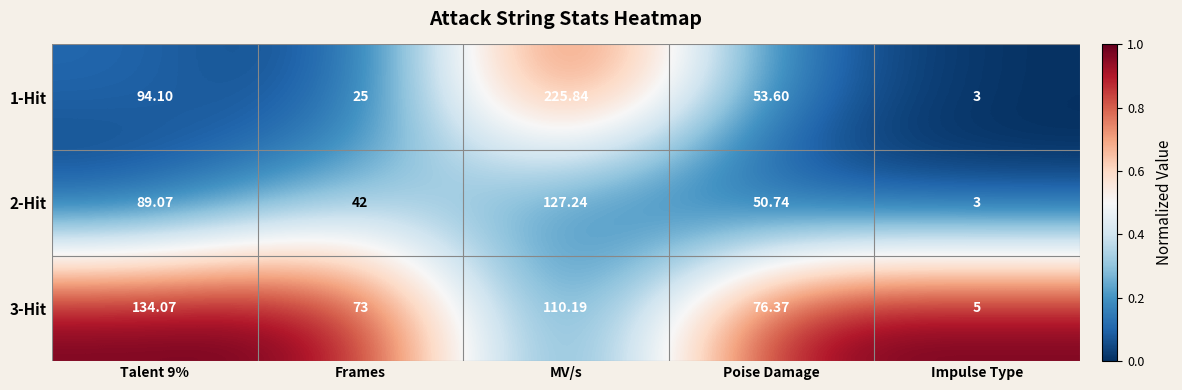

Which series changed the most between Frames and MV/s?

1-Hit